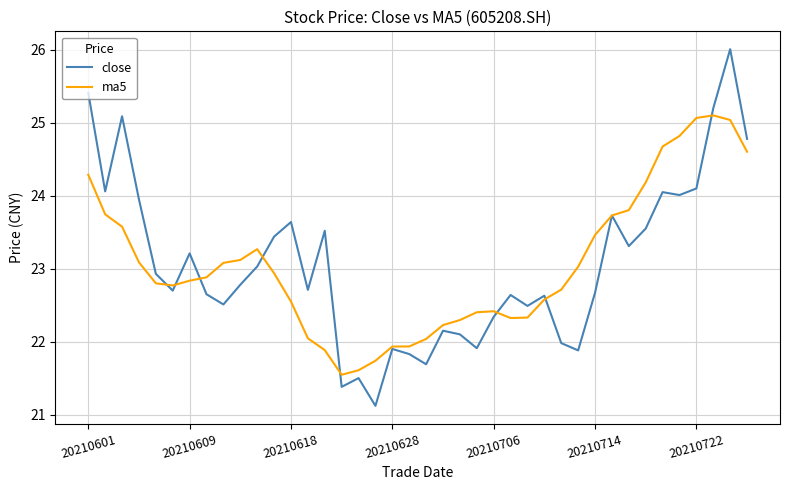

What is the minimum value shown in the chart?

21.1